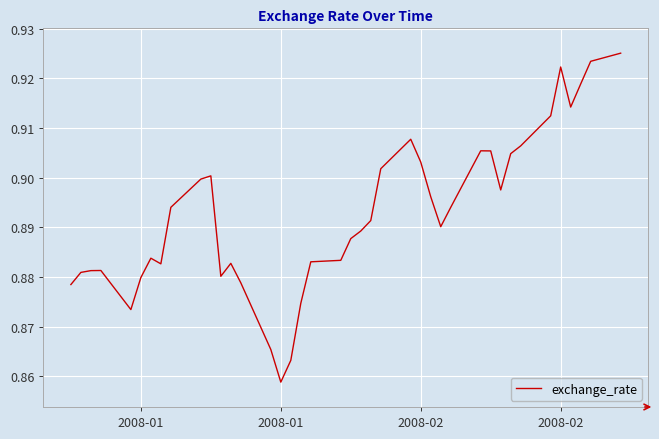

How many lines are shown in the chart?

1